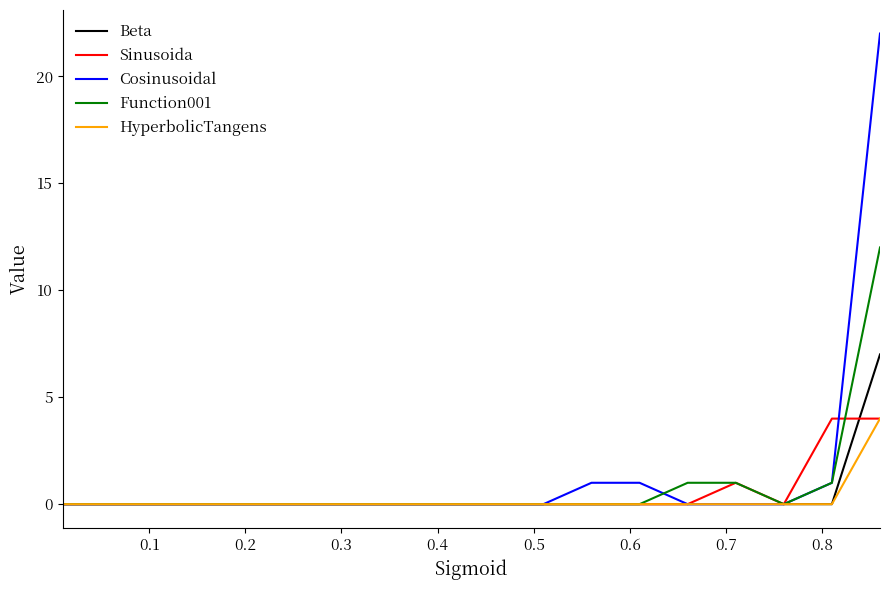

What are all the series names shown in the legend?

Beta, Sinusoida, Cosinusoidal, Function001, HyperbolicTangens